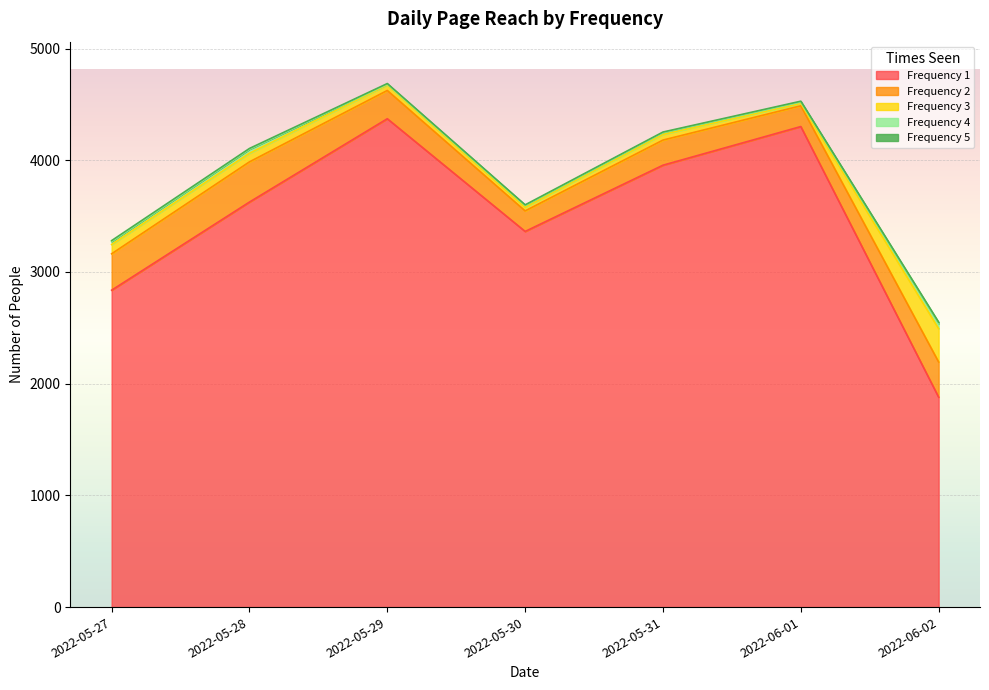

Reading left to right, extract all data points from this chart.

1: 2022-05-27=2837	2022-05-28=3626	2022-05-29=4372	2022-05-30=3363	2022-05-31=3956	2022-06-01=4302	2022-06-02=1879
2: 2022-05-27=326	2022-05-28=360	2022-05-29=253	2022-05-30=184	2022-05-31=225	2022-06-01=186	2022-06-02=315
3: 2022-05-27=83	2022-05-28=77	2022-05-29=49	2022-05-30=33	2022-05-31=51	2022-06-01=22	2022-06-02=299
4: 2022-05-27=26	2022-05-28=36	2022-05-29=7	2022-05-30=15	2022-05-31=15	2022-06-01=12	2022-06-02=45
5: 2022-05-27=9	2022-05-28=7	2022-05-29=6	2022-05-30=6	2022-05-31=6	2022-06-01=7	2022-06-02=12